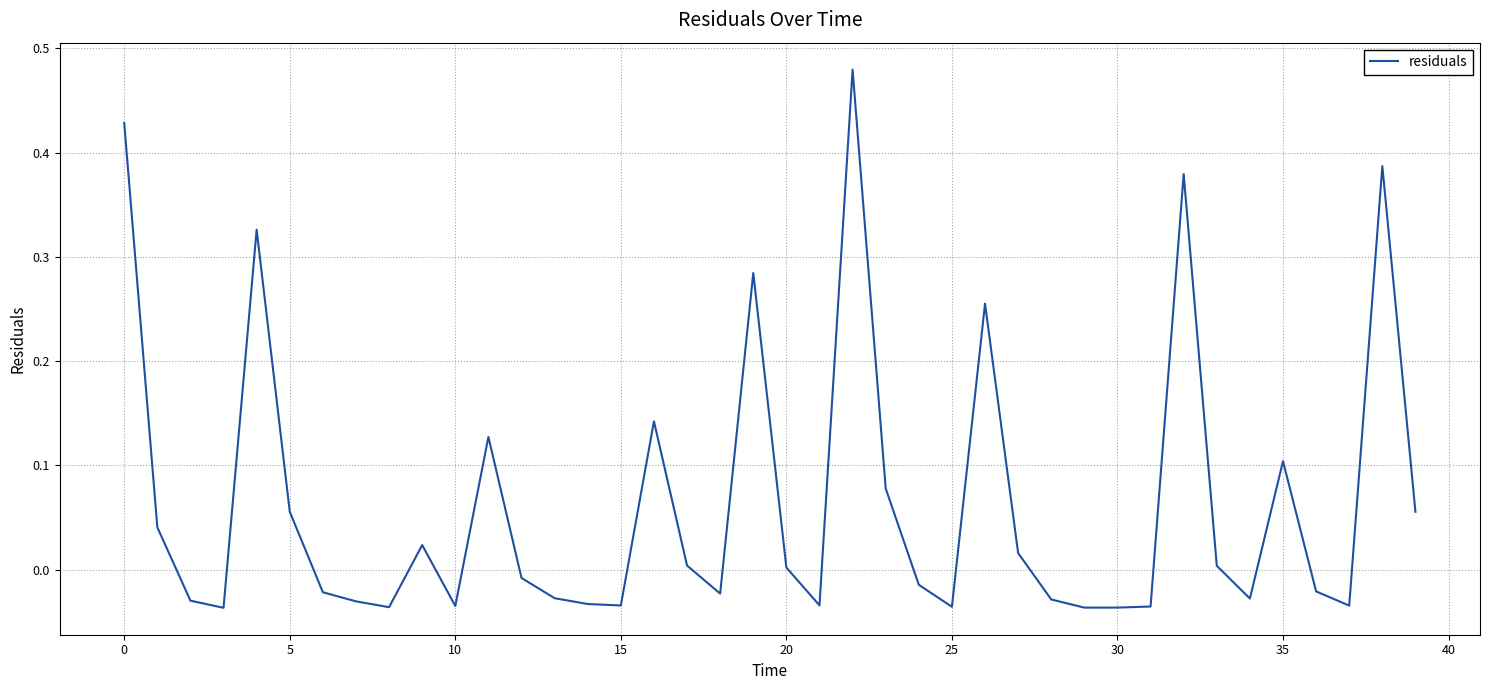

True or false: the data shows 0.7 at 0.

False